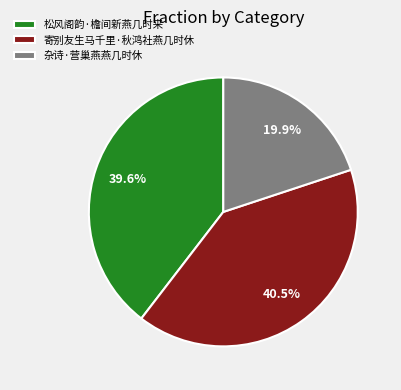

To the nearest percent, what is the combined percentage of 杂诗·营巢燕燕几时休 and 寄别友生马千里·秋鸿社燕几时休?

60%